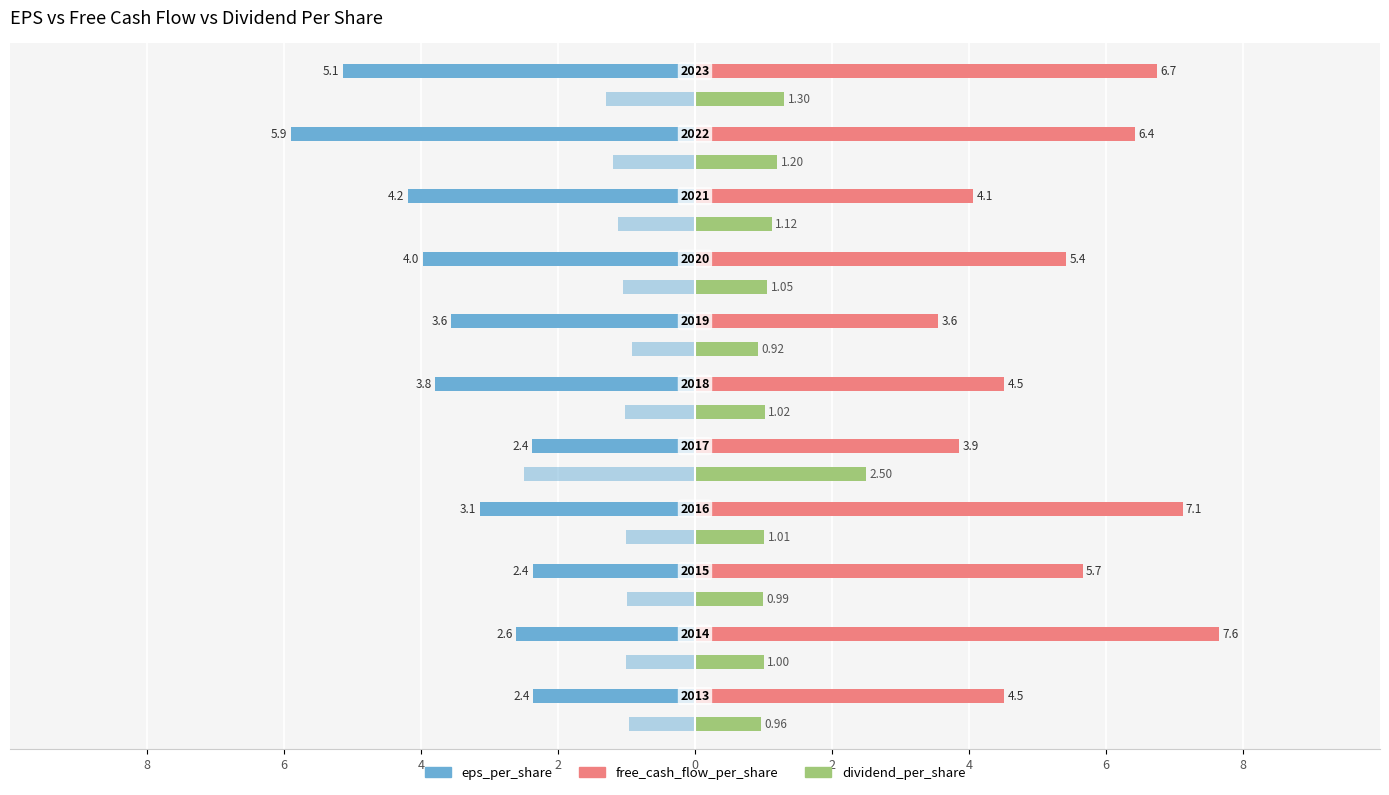

True or false: dividend_per_share has a value of 1.0 at 4.

True